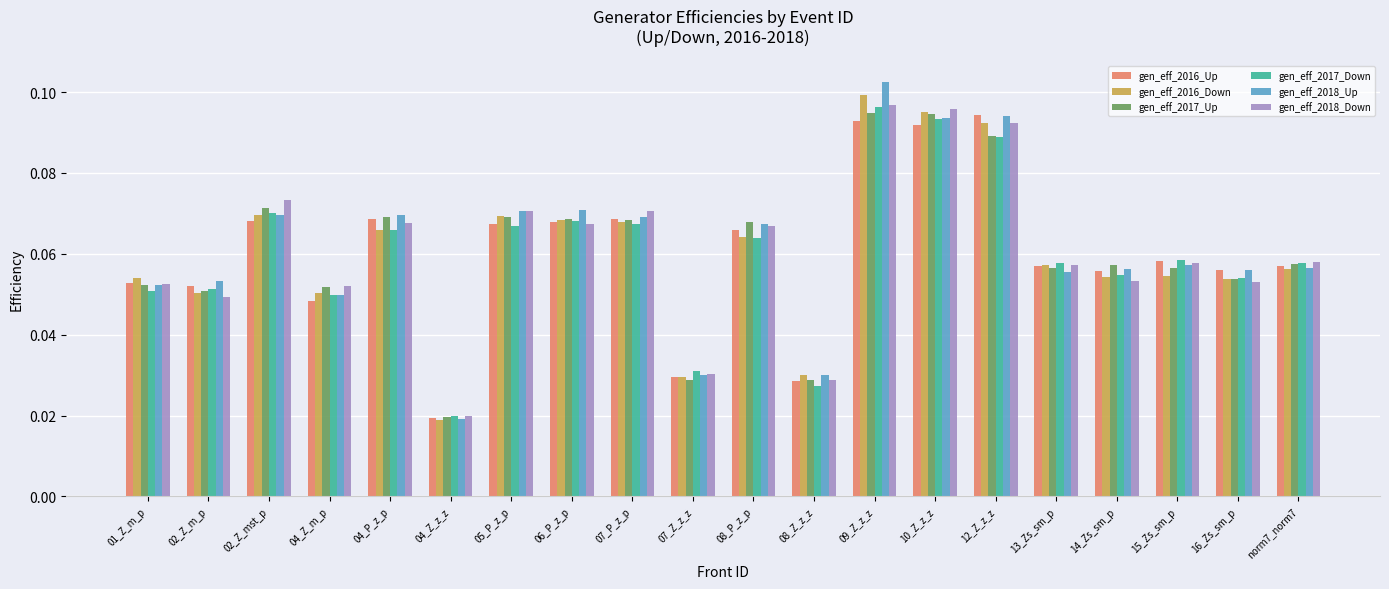

What is the label of the 20th bar from the right?

01_Z_m_p